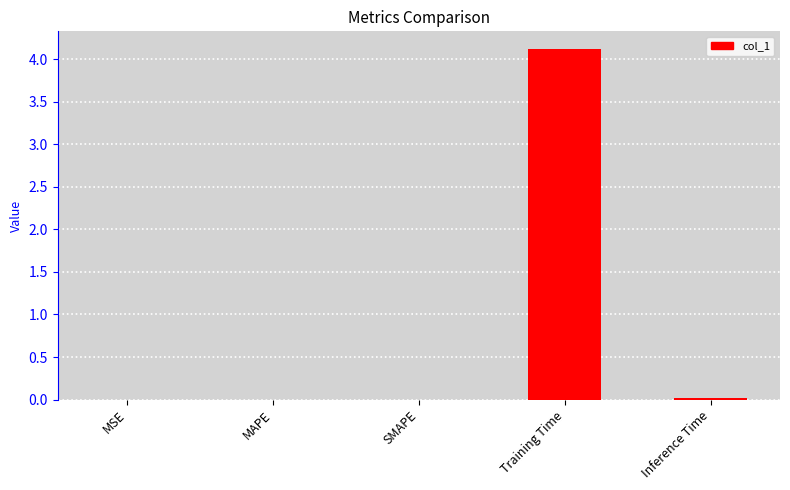

Which has a higher value, MAPE or Training Time?

Training Time